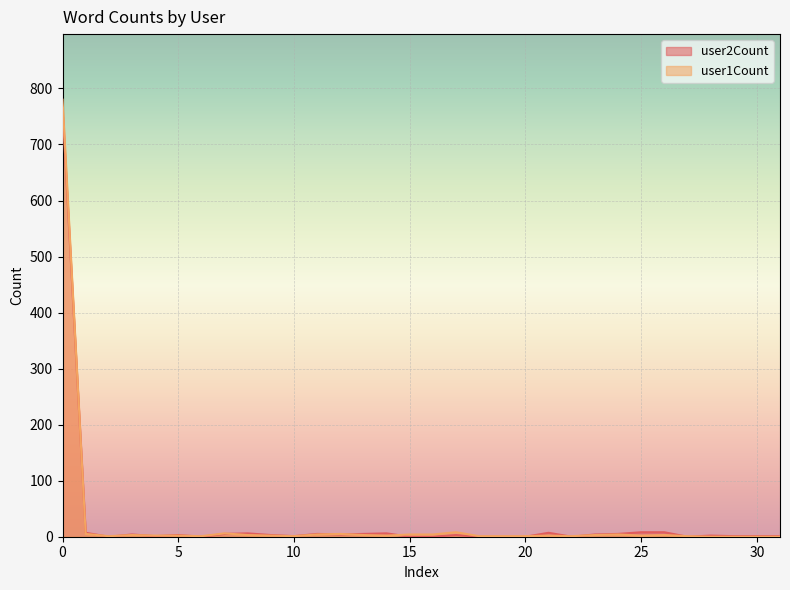

Which has a higher value, 12 or 2?

12